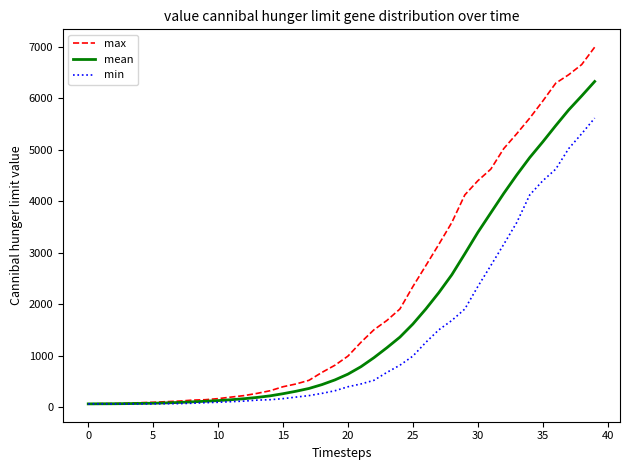

Which series has the widest spread of values?

max